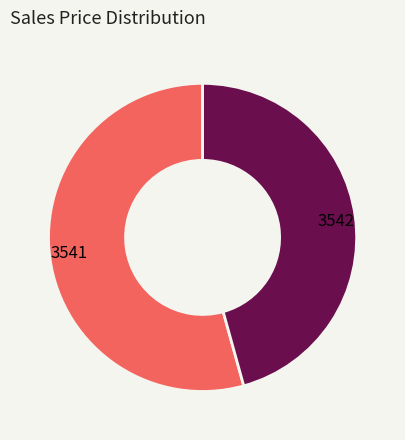

What is the smallest slice in the pie chart?

3542